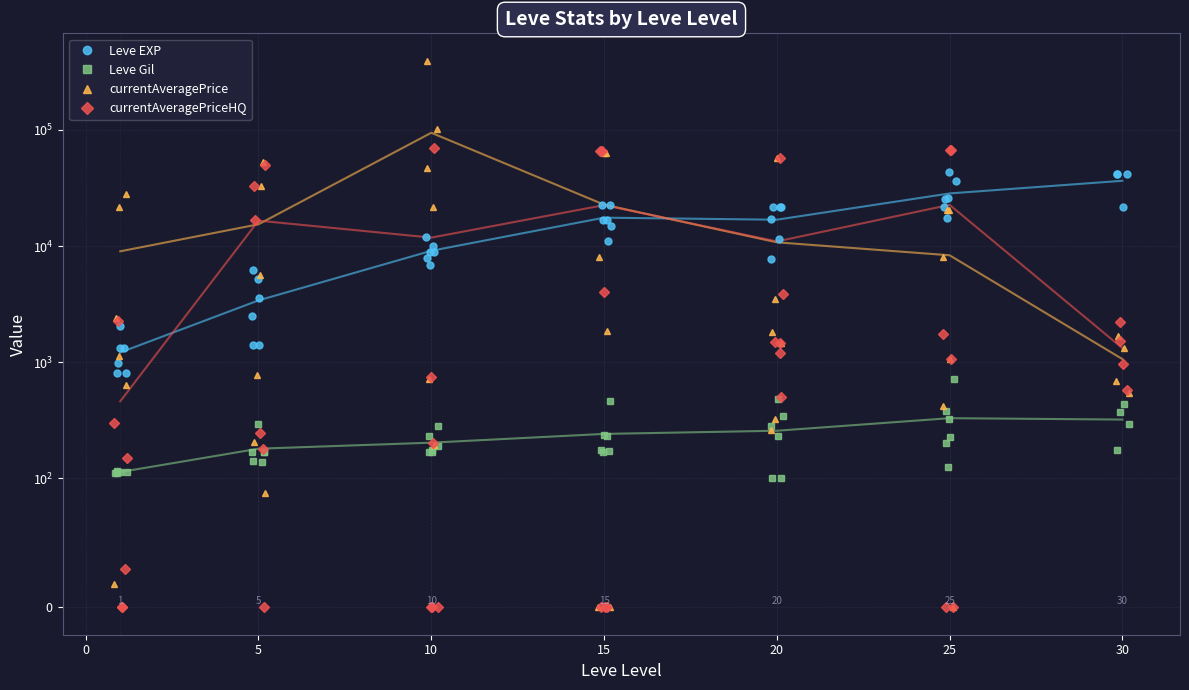

True or false: Leve Gil and currentAveragePrice intersect in this chart.

True